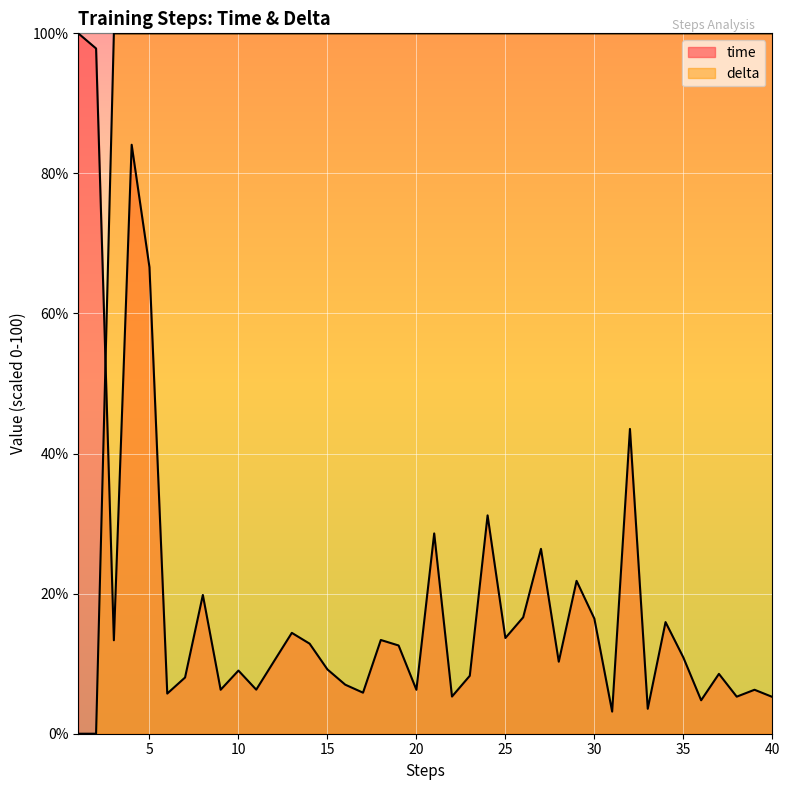

Rank the series at 32 from highest to lowest value.

delta, time